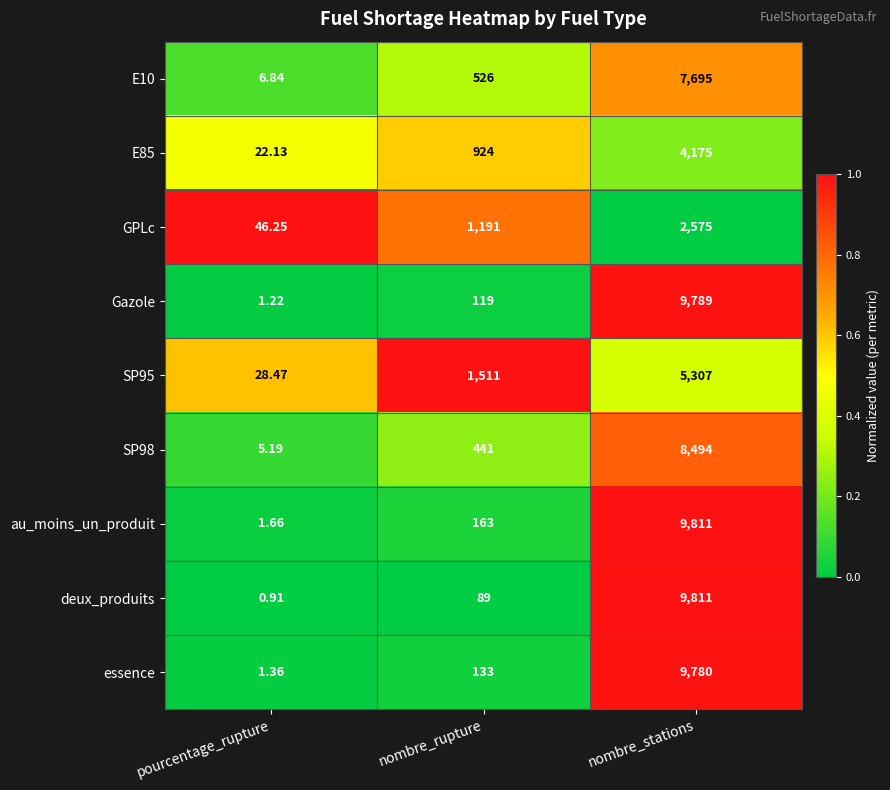

At which category is the sum across all series the highest?

nombre_stations